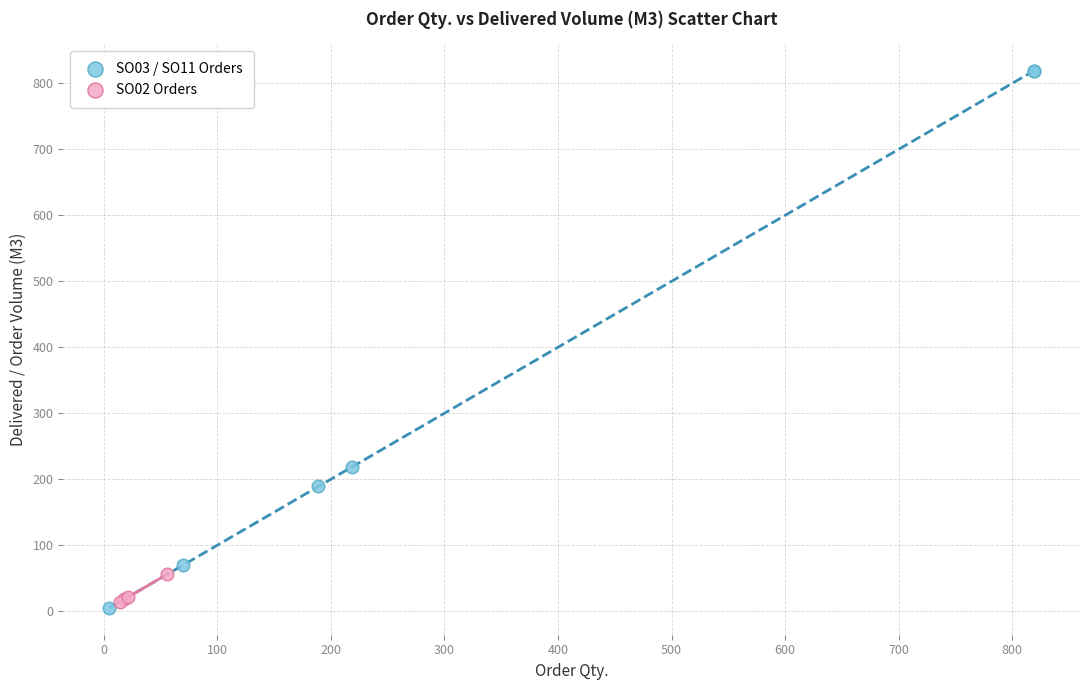

Which series reaches the minimum Y coordinate?

SO03 / SO11 Orders